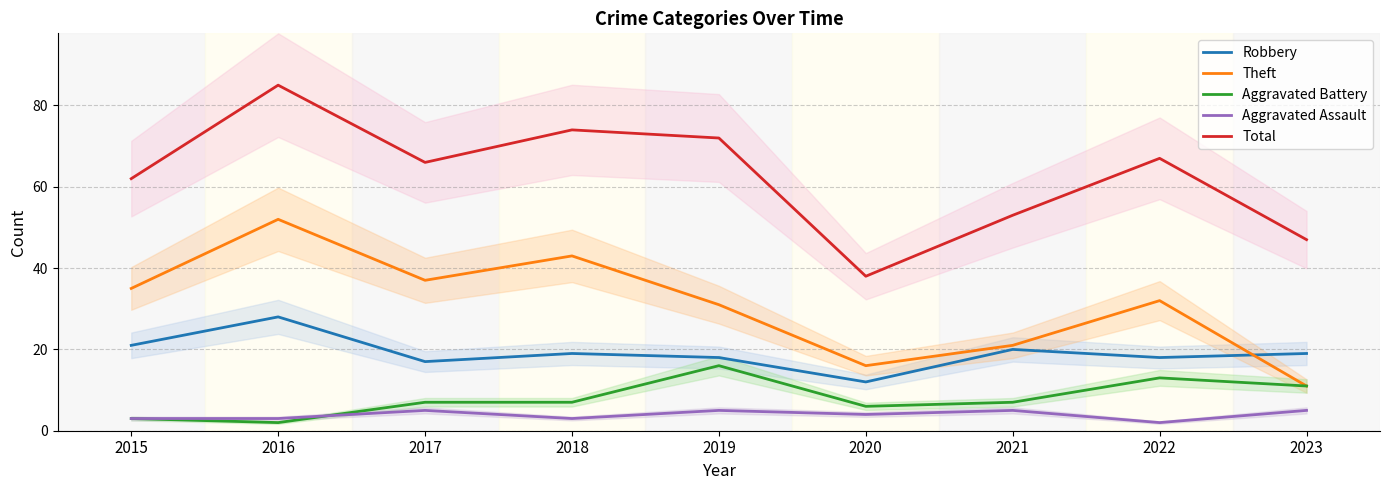

Rank the series at 2015 from highest to lowest value.

Total, Theft, Robbery, Aggravated Battery, Aggravated Assault